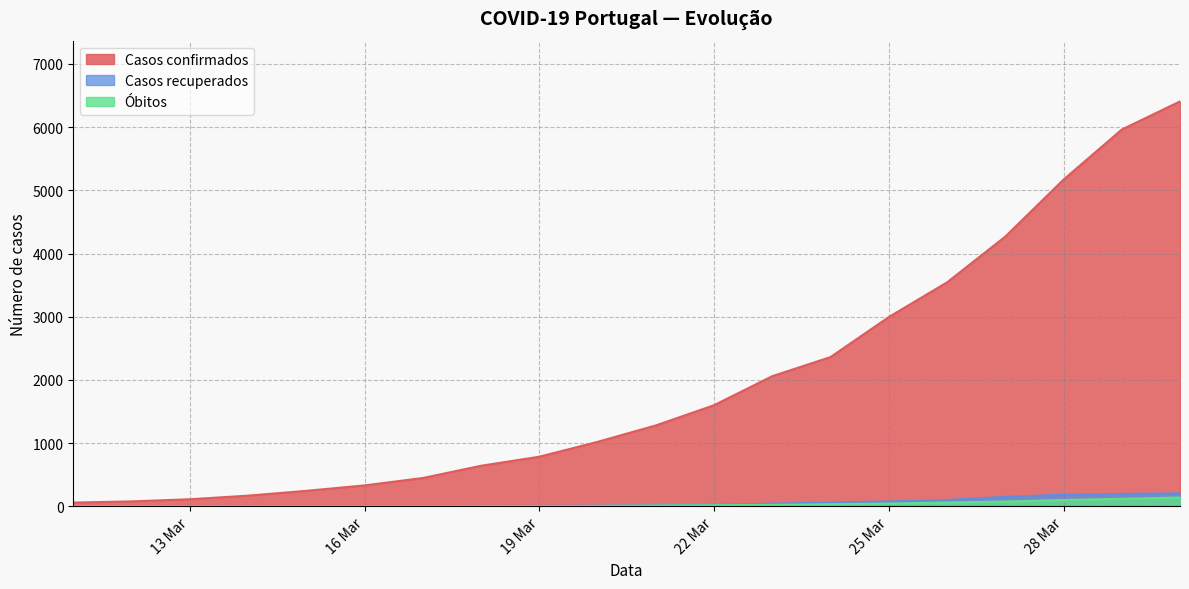

Reading left to right, transcribe all the data shown in this chart.

Casos confirmados: 2020-03-11=59	2020-03-12=78	2020-03-13=112	2020-03-14=169	2020-03-15=245	2020-03-16=331	2020-03-17=448	2020-03-18=642	2020-03-19=785	2020-03-20=1020	2020-03-21=1280	2020-03-22=1600	2020-03-23=2060	2020-03-24=2362	2020-03-25=2995	2020-03-26=3544	2020-03-27=4268	2020-03-28=5170	2020-03-29=5962	2020-03-30=6408
Casos recuperados: 2020-03-11=0	2020-03-12=0	2020-03-13=0	2020-03-14=1	2020-03-15=2	2020-03-16=3	2020-03-17=4	2020-03-18=5	2020-03-19=6	2020-03-20=10	2020-03-21=17	2020-03-22=22	2020-03-23=43	2020-03-24=60	2020-03-25=77	2020-03-26=100	2020-03-27=149	2020-03-28=184	2020-03-29=196	2020-03-30=205
Óbitos: 2020-03-11=0	2020-03-12=0	2020-03-13=0	2020-03-14=0	2020-03-15=0	2020-03-16=0	2020-03-17=1	2020-03-18=2	2020-03-19=3	2020-03-20=6	2020-03-21=12	2020-03-22=17	2020-03-23=23	2020-03-24=33	2020-03-25=43	2020-03-26=60	2020-03-27=76	2020-03-28=100	2020-03-29=119	2020-03-30=140